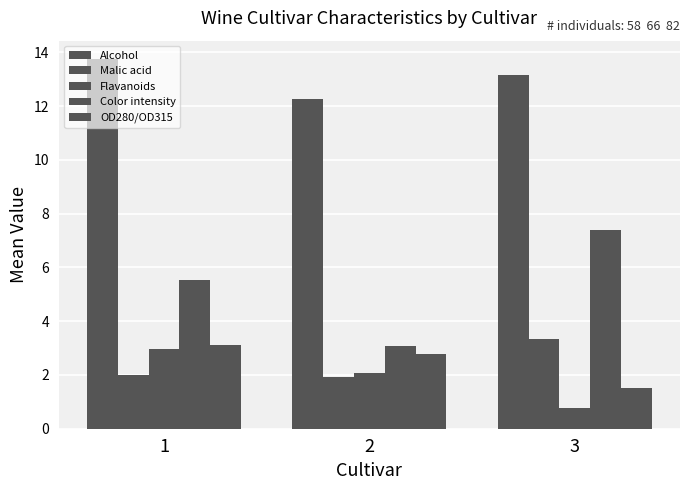

How many data points in Color intensity are above 5?

2